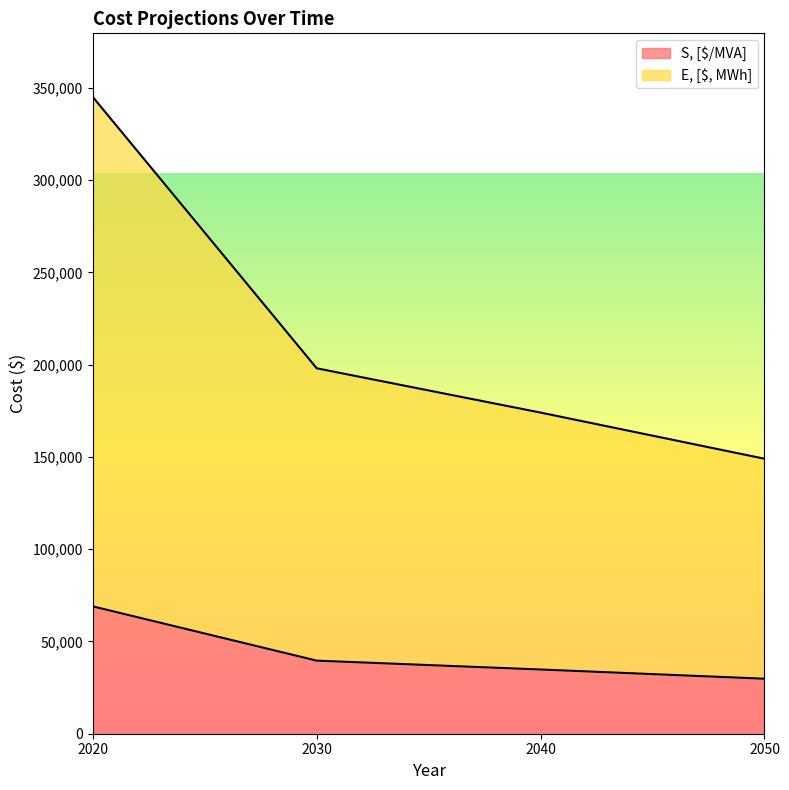

What is the maximum value for E, [$, MWh]?

345000